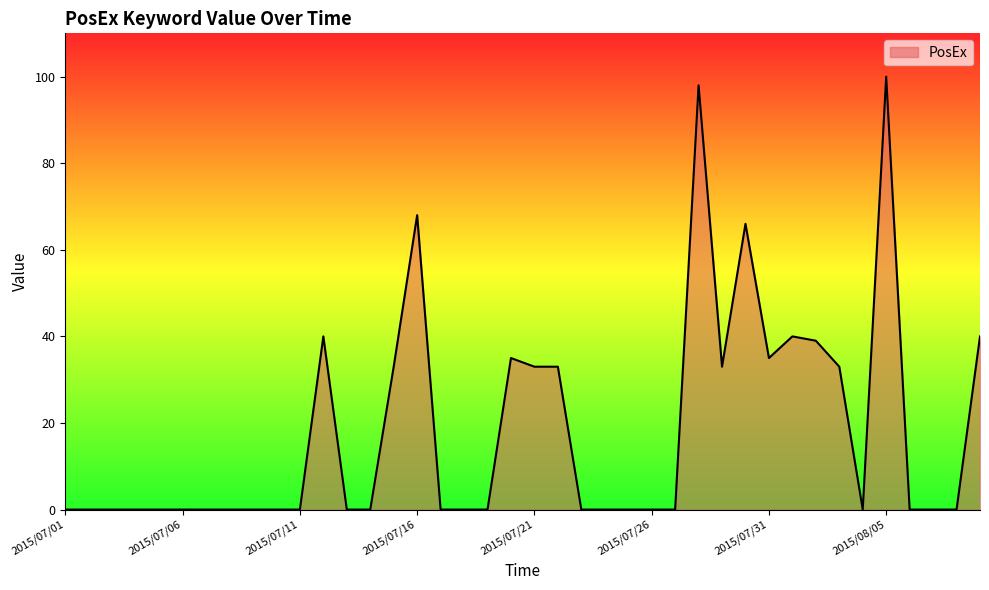

What is the greatest value displayed?

100